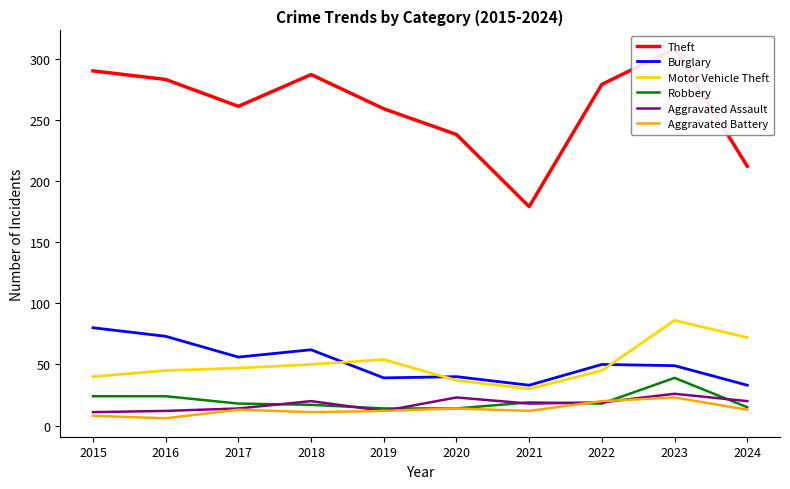

Reading left to right, transcribe all the data shown in this chart.

Theft: 2015=290	2016=283	2017=261	2018=287	2019=259	2020=238	2021=179	2022=279	2023=308	2024=212
Burglary: 2015=80	2016=73	2017=56	2018=62	2019=39	2020=40	2021=33	2022=50	2023=49	2024=33
Motor Vehicle Theft: 2015=40	2016=45	2017=47	2018=50	2019=54	2020=37	2021=30	2022=45	2023=86	2024=72
Robbery: 2015=24	2016=24	2017=18	2018=17	2019=14	2020=14	2021=19	2022=18	2023=39	2024=15
Aggravated Assault: 2015=11	2016=12	2017=14	2018=20	2019=12	2020=23	2021=18	2022=19	2023=26	2024=20
Aggravated Battery: 2015=8	2016=6	2017=13	2018=11	2019=12	2020=14	2021=12	2022=20	2023=23	2024=13